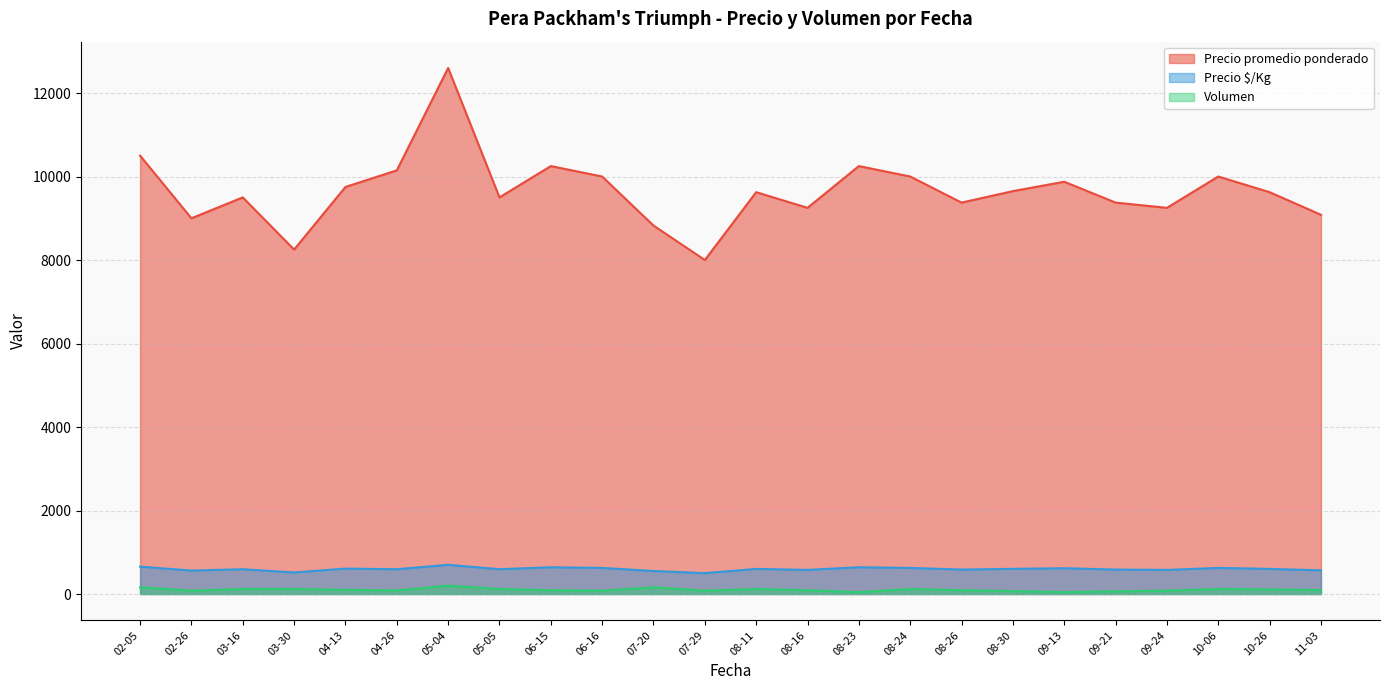

What is the difference between the maximum and minimum values in the Precio promedio ponderado series?

4600